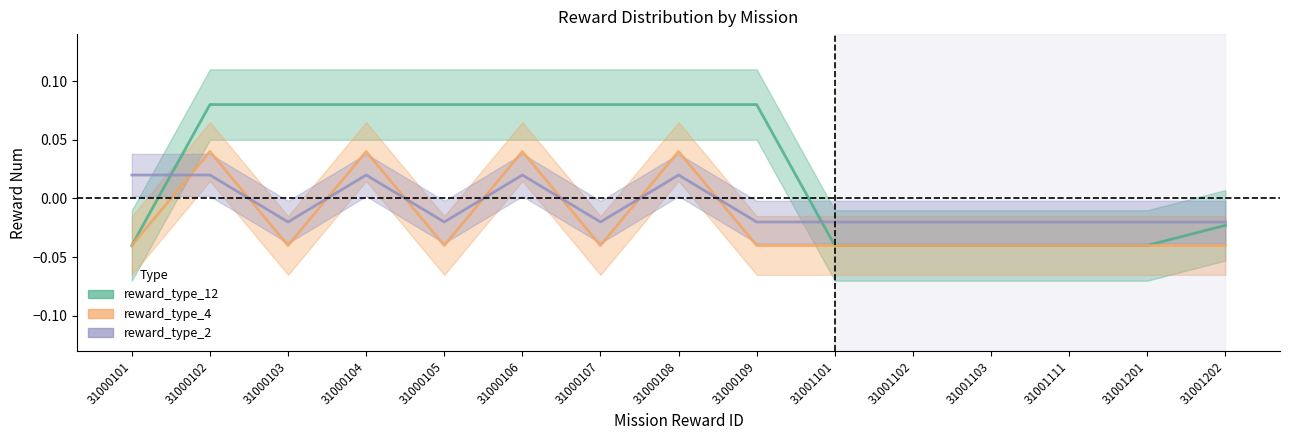

Count the reward_type_4 values in the range 0 to 1.

4